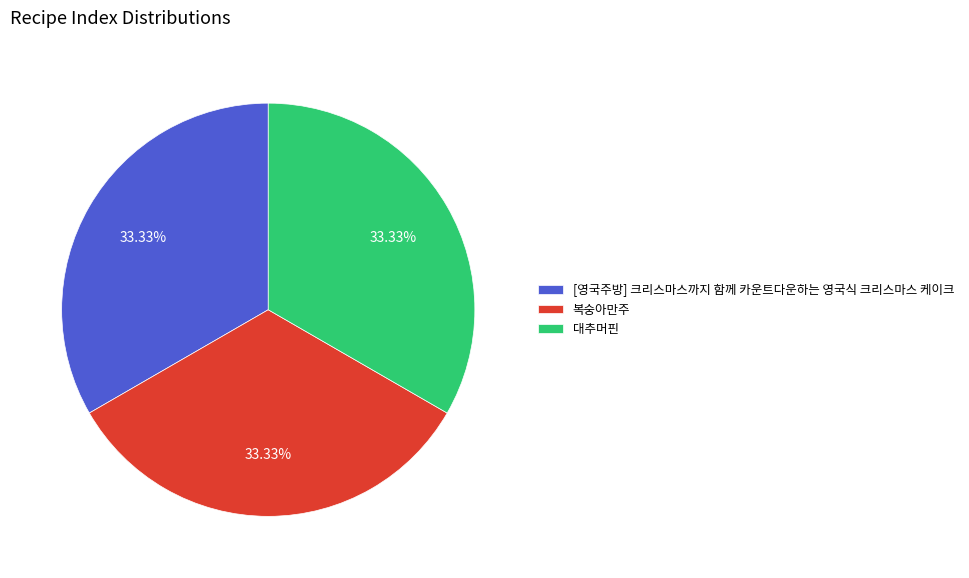

How many segments does this pie chart have?

3